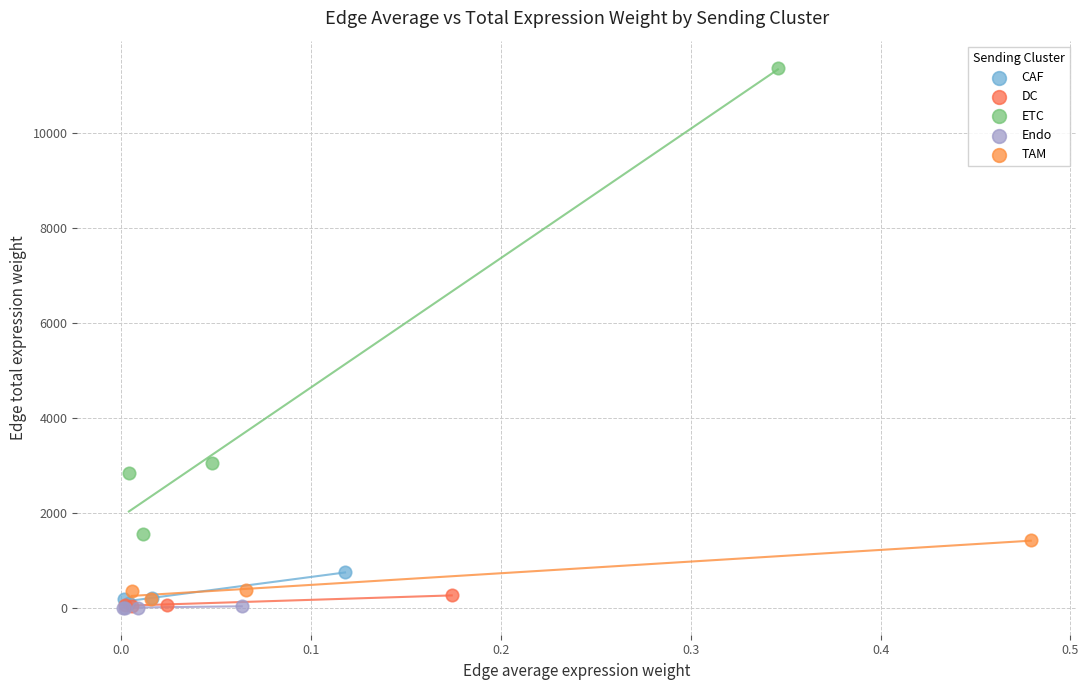

Which series has the widest spread of Y values?

ETC